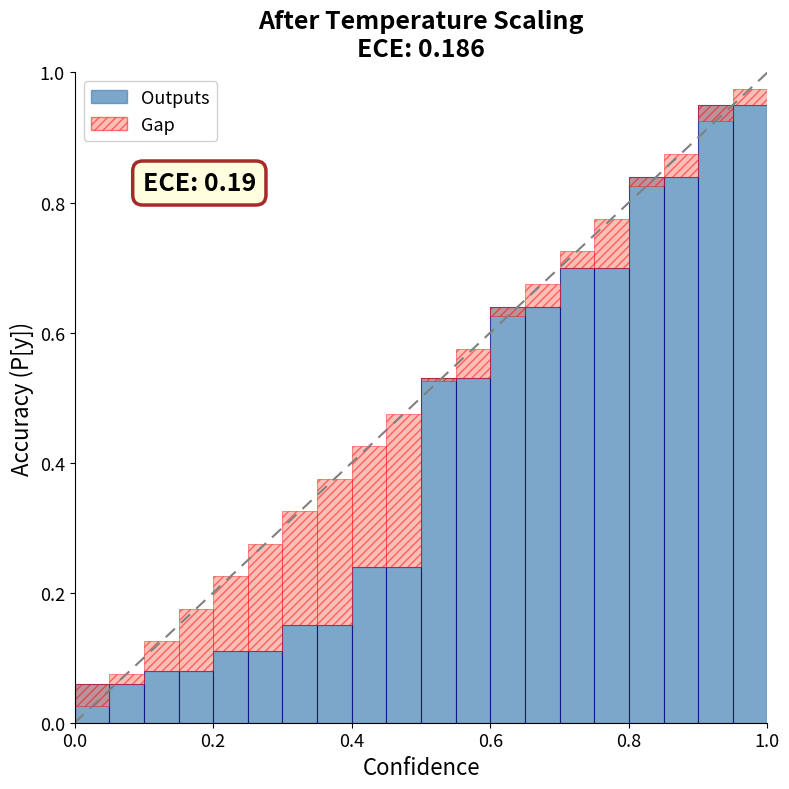

How many bars are there in total?

20